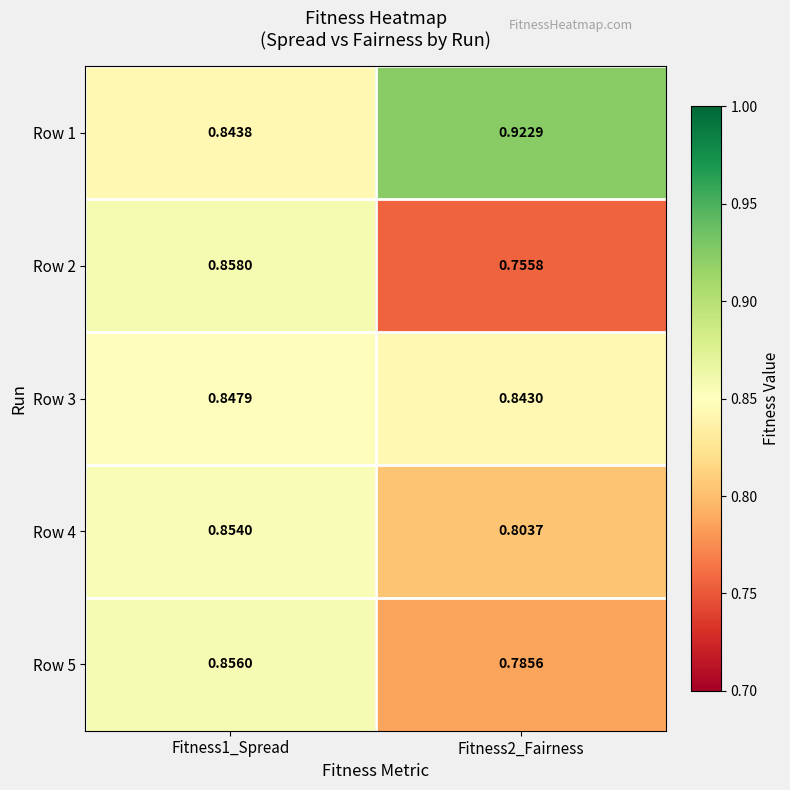

Reading right to left, extract all data points from this chart.

Row 1: Fitness2_Fairness=0.9	Fitness1_Spread=0.8
Row 2: Fitness2_Fairness=0.8	Fitness1_Spread=0.9
Row 3: Fitness2_Fairness=0.8	Fitness1_Spread=0.8
Row 4: Fitness2_Fairness=0.8	Fitness1_Spread=0.9
Row 5: Fitness2_Fairness=0.8	Fitness1_Spread=0.9